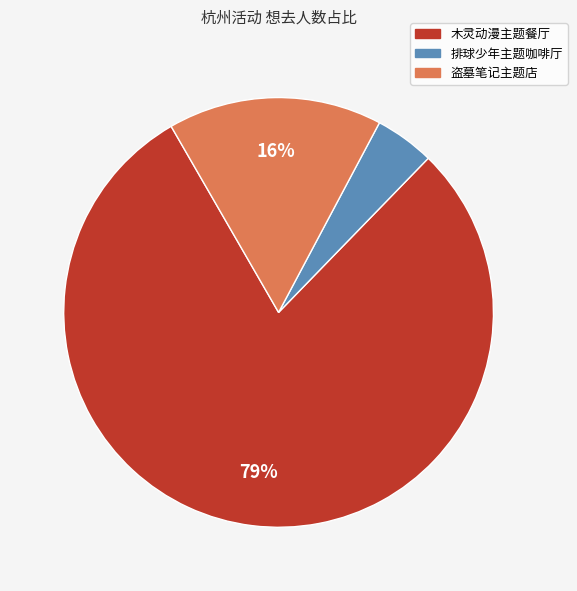

To the nearest percent, what is the average slice percentage?

33%